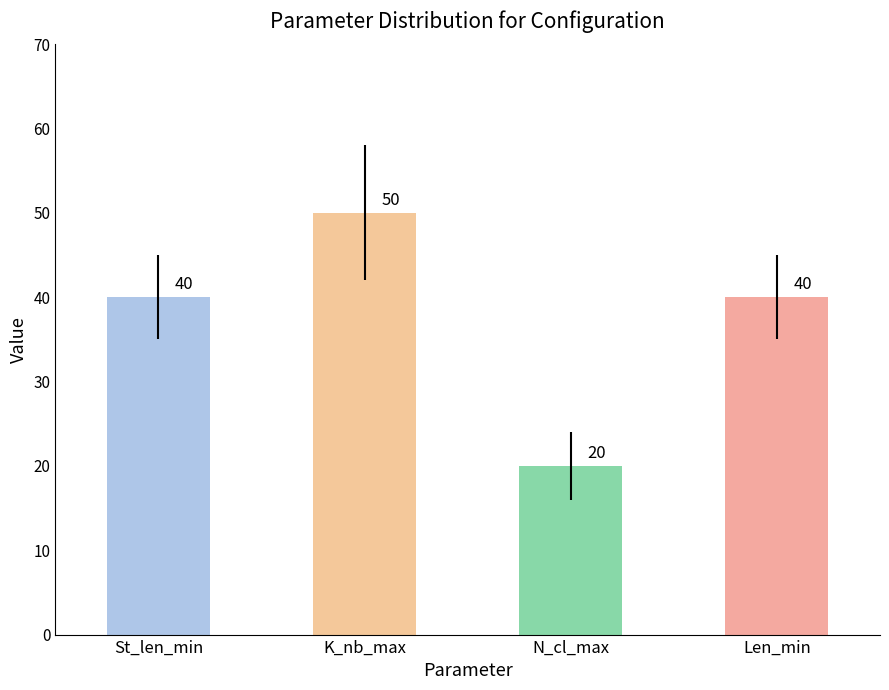

At which category does the chart reach its peak across all series?

K_nb_max